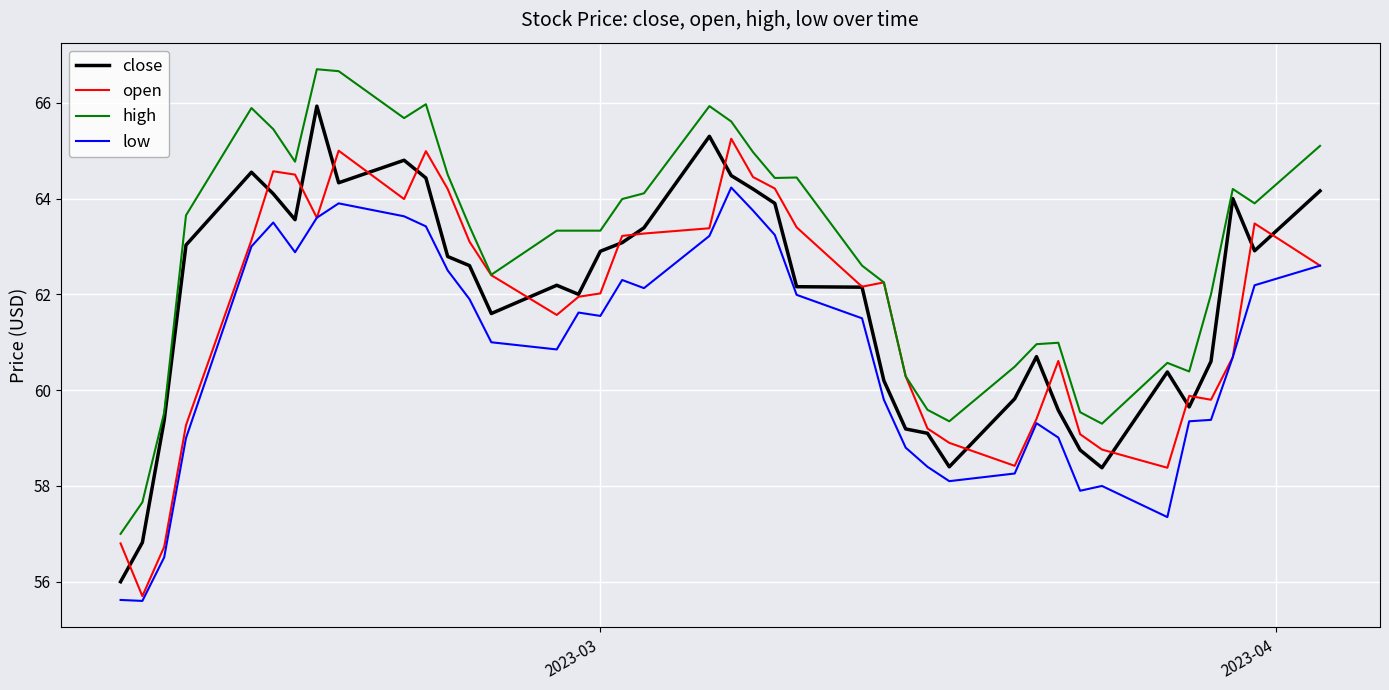

What is the average value of the close series?

61.9